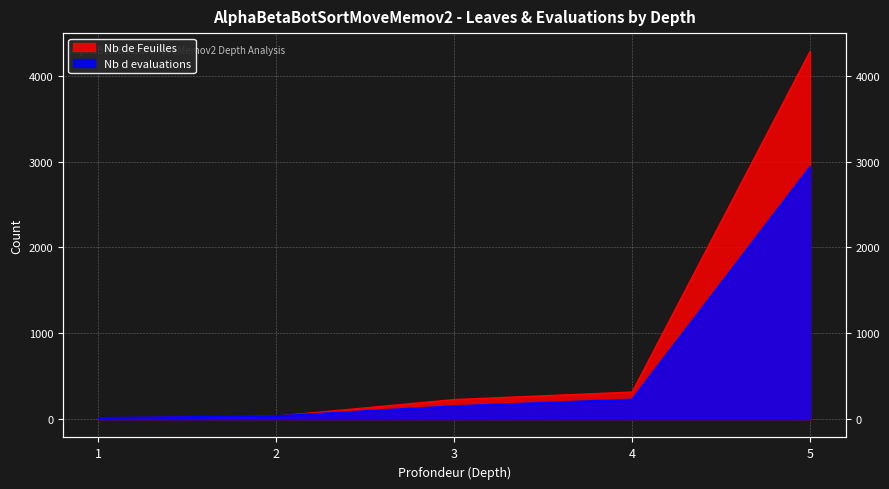

What is the smallest value displayed?

12